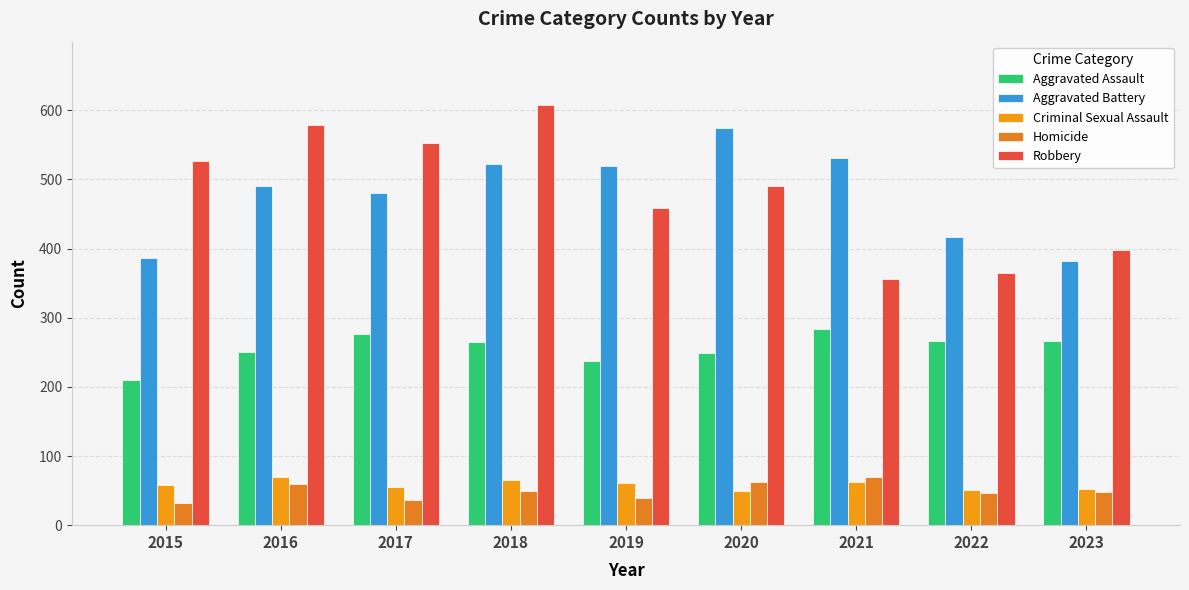

How many categories are shown in the chart?

9